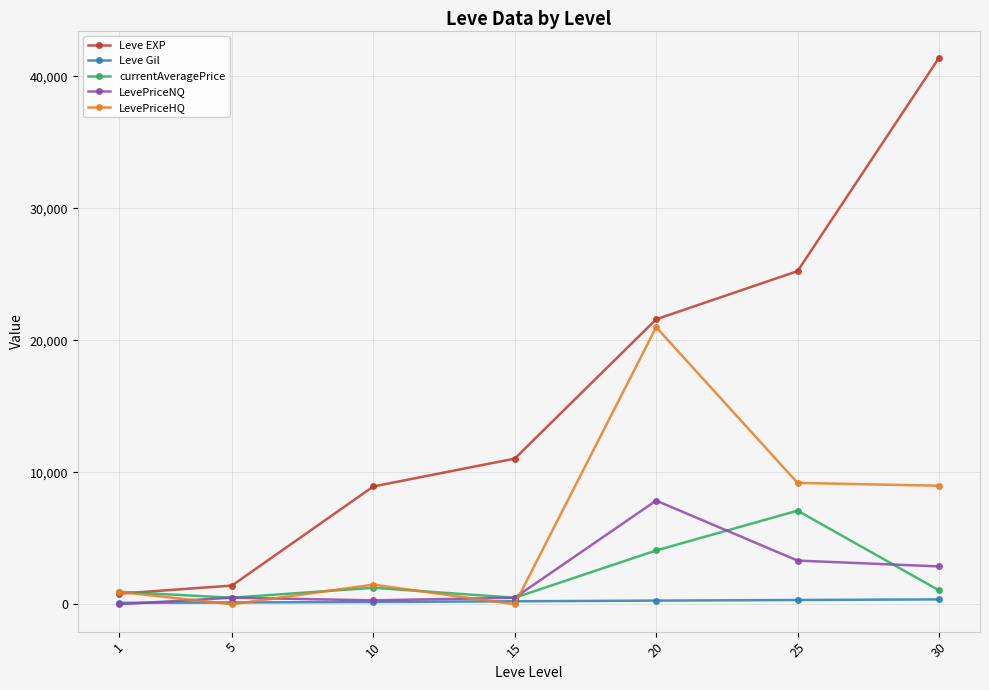

What is the total value across all series at 1?

2807.0